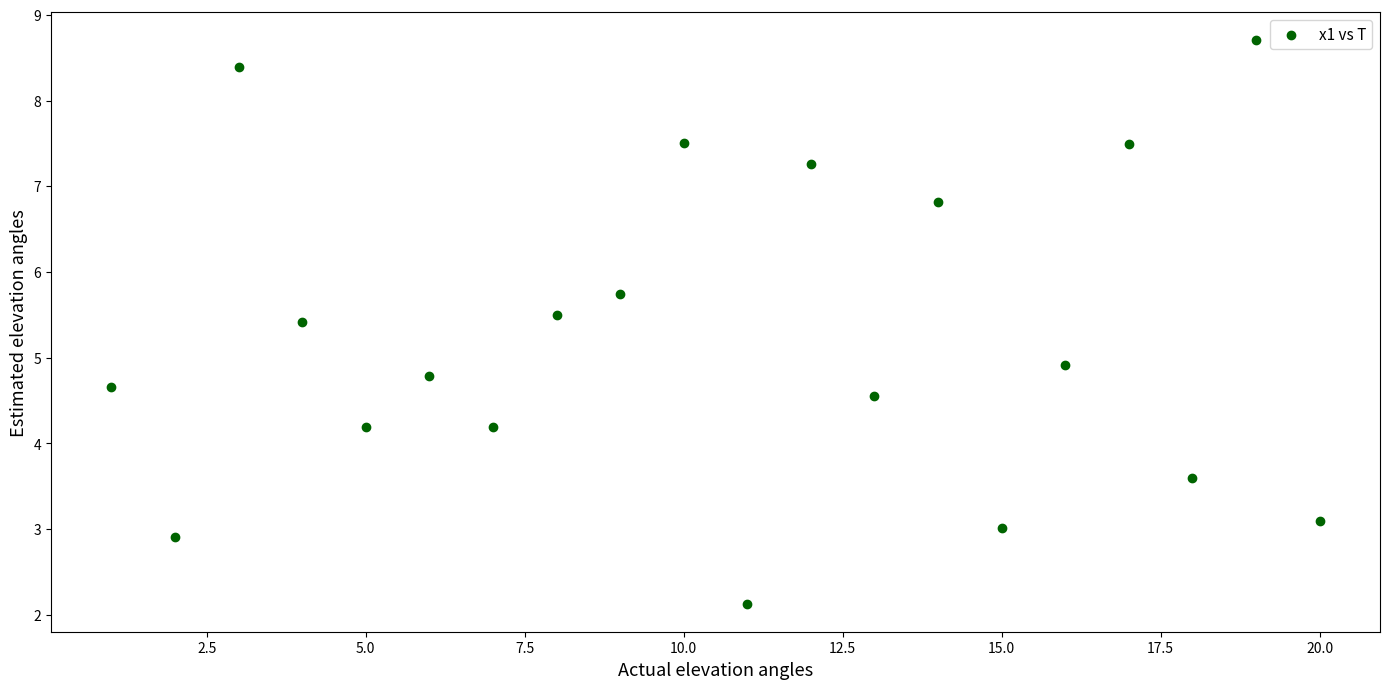

What Y value in the scatter plot is closest to 5?

4.9